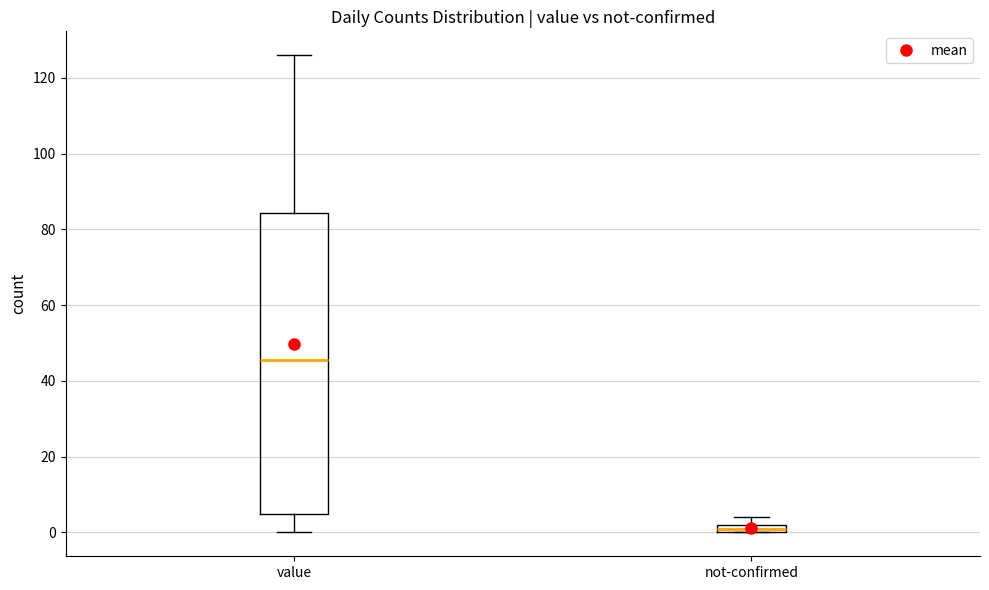

Where does the median line of the box for value sit on the y-axis? The values are not printed on the chart, so give them approximately, as read against the axis.

46